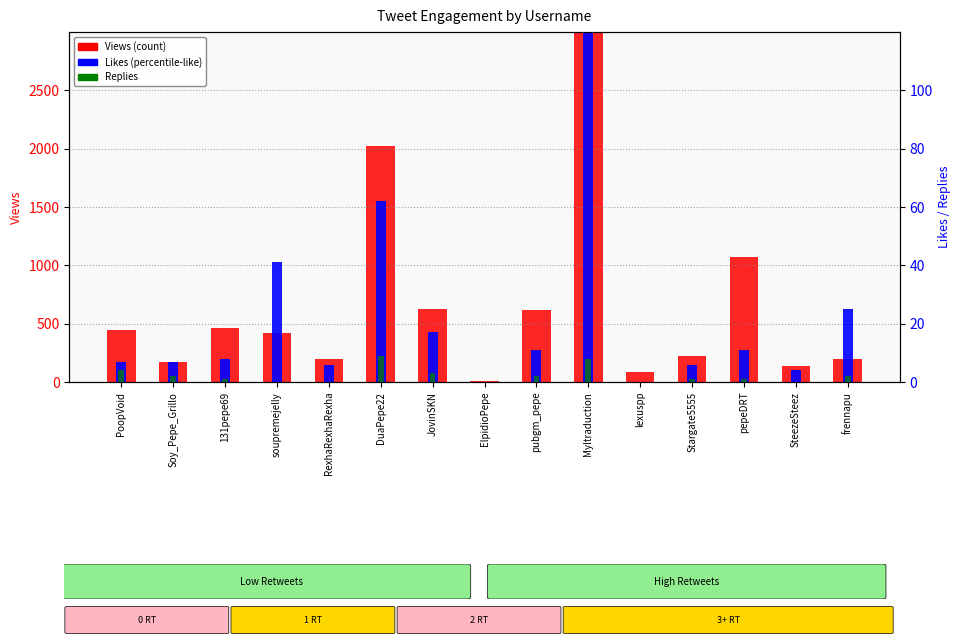

At which label does Views first exceed 422?

PoopVoid